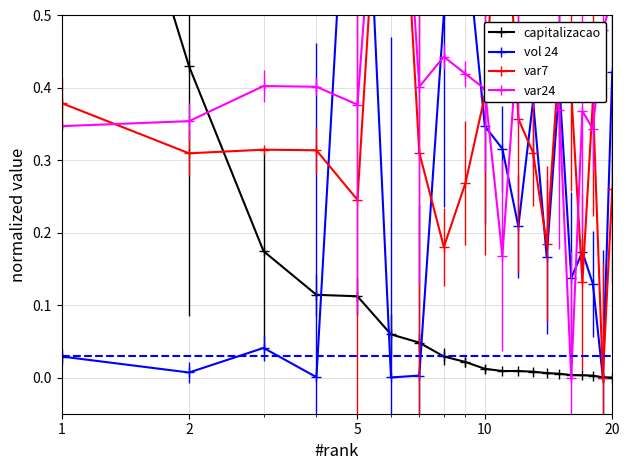

At how many categories does at least one series exceed 0?

20